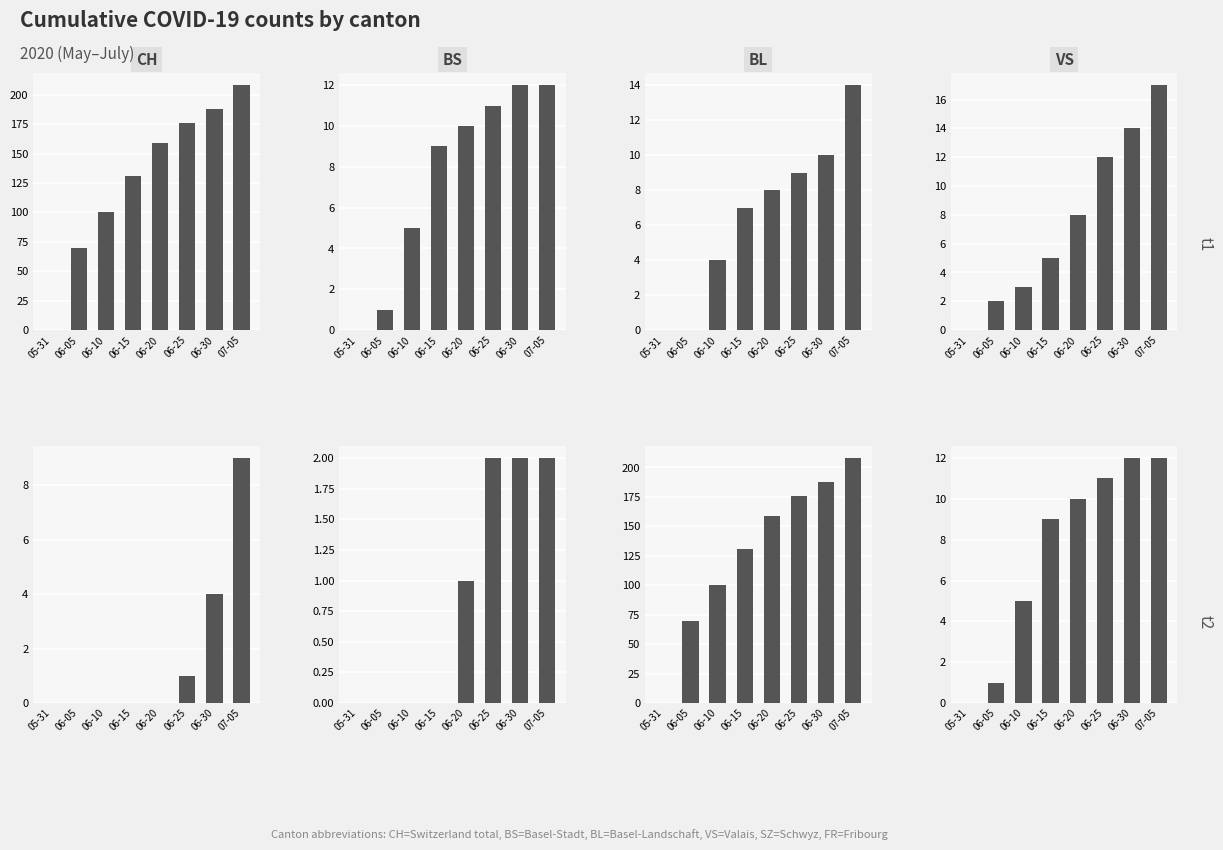

Are the bars grouped side by side (vs. stacked)?

Yes